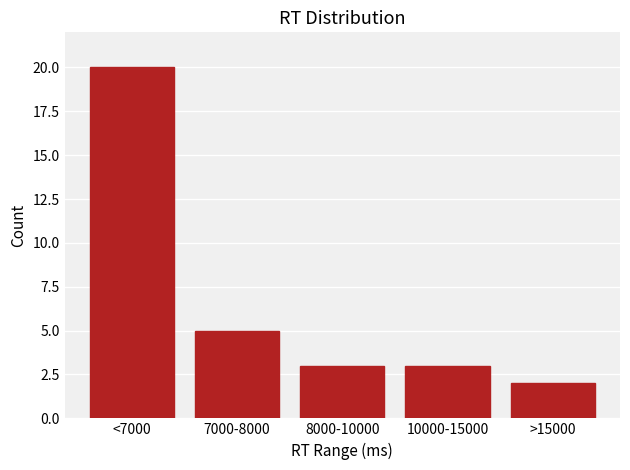

Reading right to left, transcribe all the data shown in this chart.

2	3	3	5	20